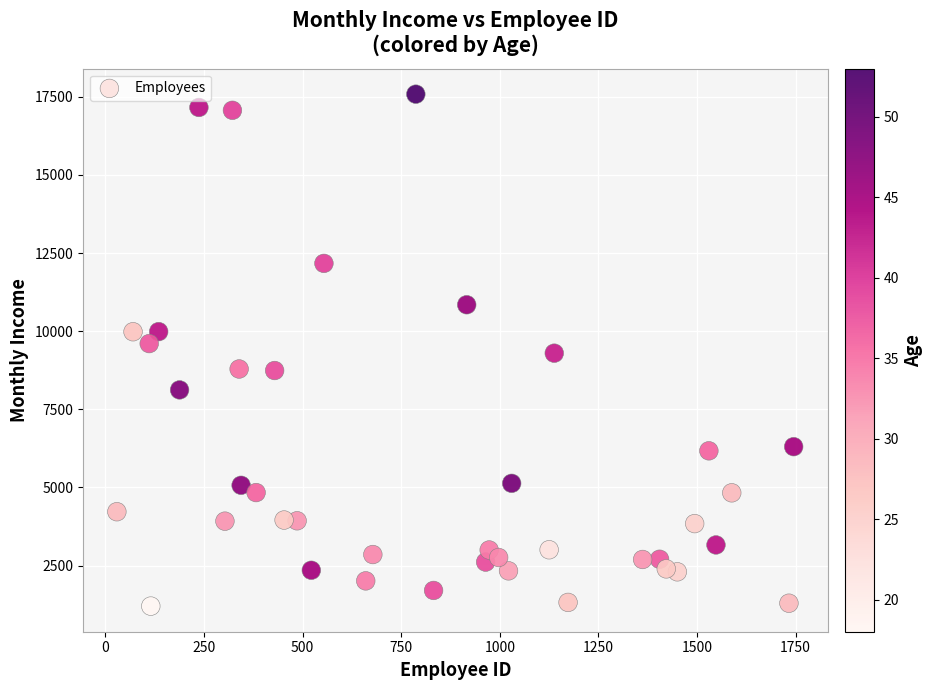

What is the range of X values (max minus min)?

1716